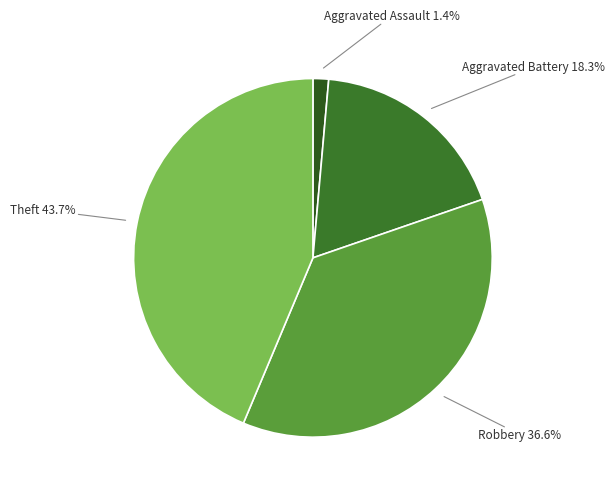

Is there a majority slice in this chart?

No